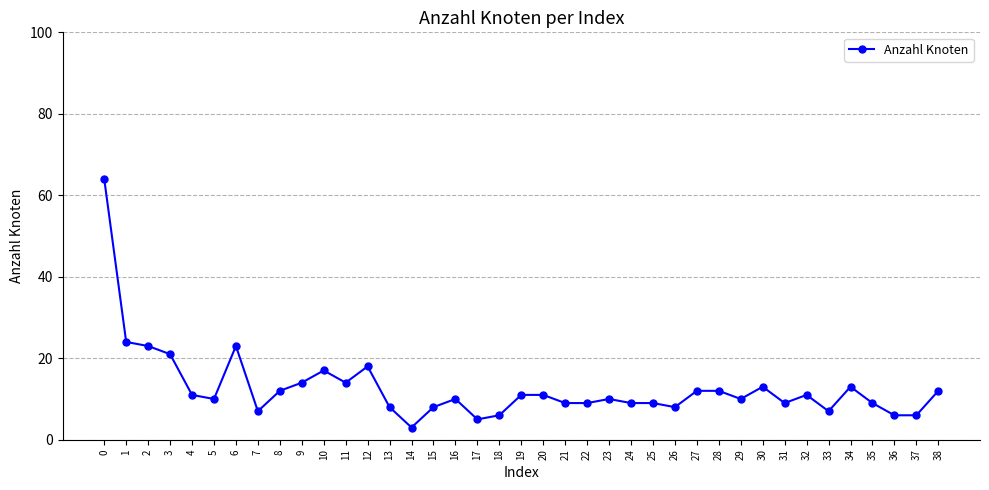

At which category does the data reach its first local valley?

5